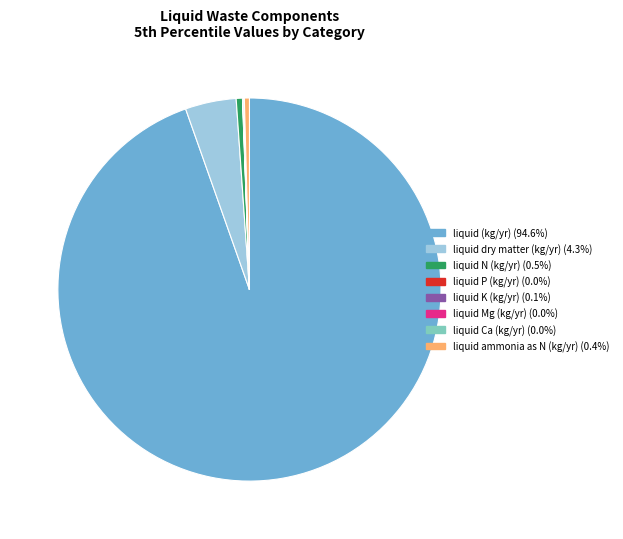

Does any single category account for the majority?

Yes